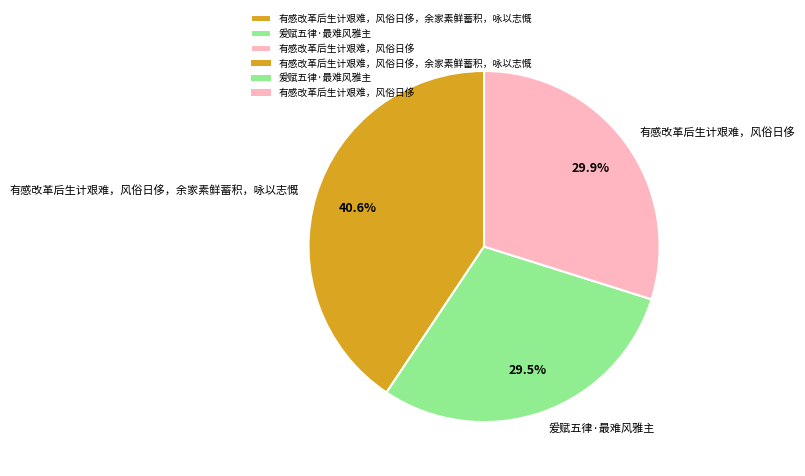

Which category has the biggest portion of the pie?

有感改革后生计艰难，风俗日侈，余家素鲜蓄积，咏以志慨